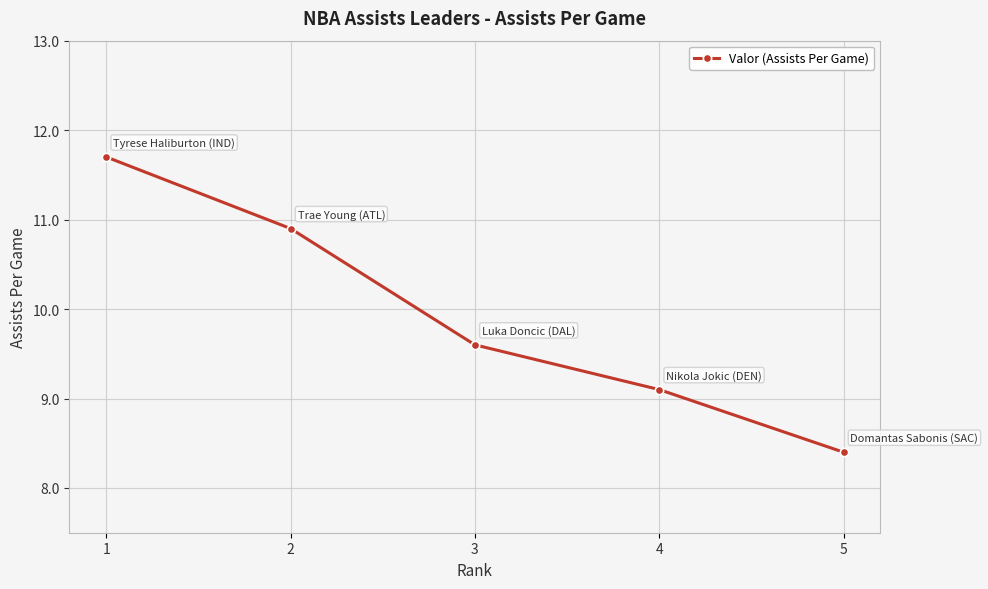

At which category does the chart reach its minimum across all series?

5